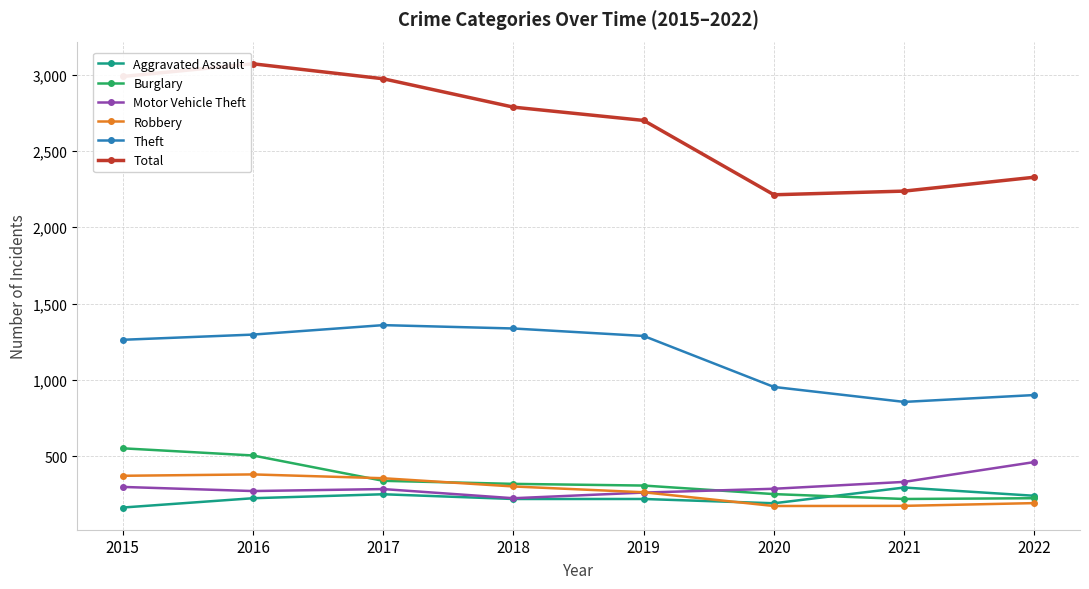

What is the difference between the maximum and second lowest values in the Motor Vehicle Theft series?

200